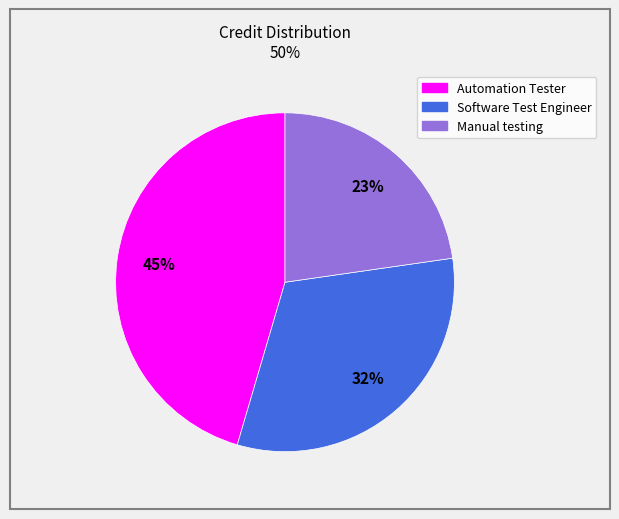

What is the ratio of the value at Manual testing to the value at Automation Tester?

0.5